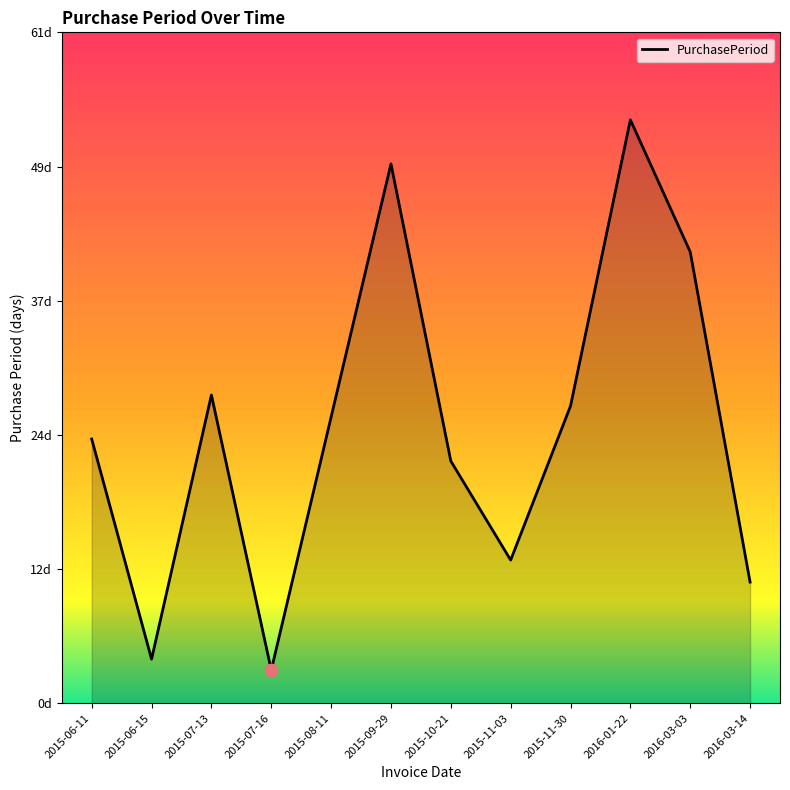

Between 2016-03-14 and 2015-06-15, which is larger?

2016-03-14